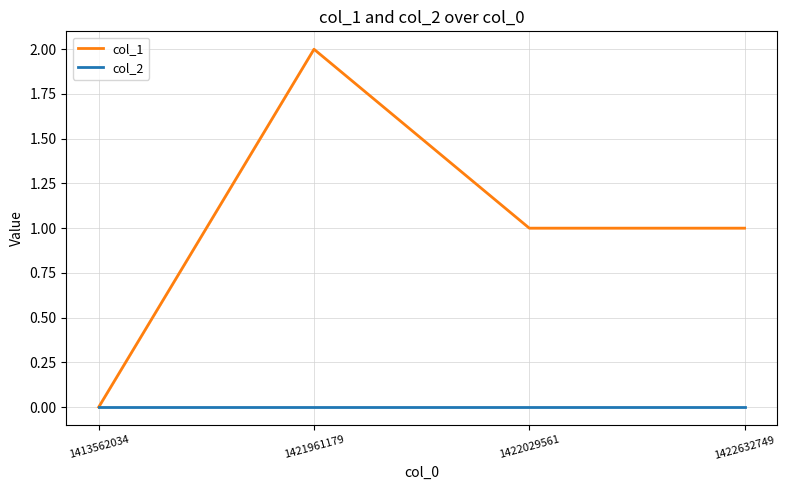

How many data points in col_1 are above 1?

1